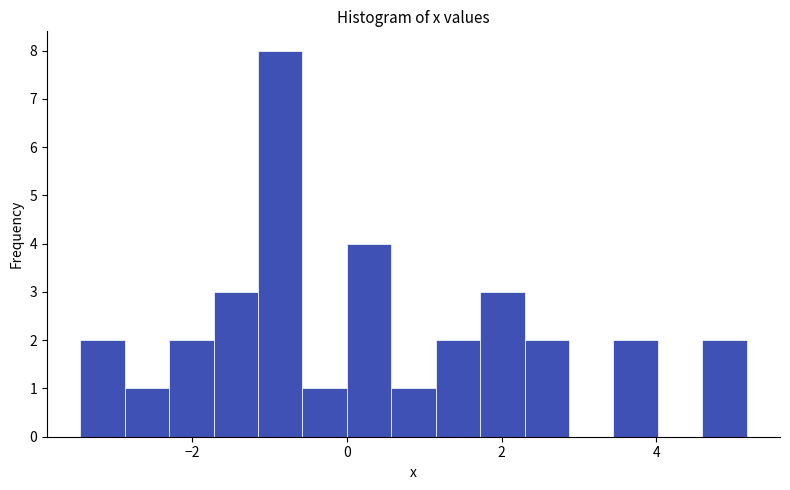

Around what value on the x-axis is the tallest bar? Give the approximate position of its centre, as read against the axis.

-0.8